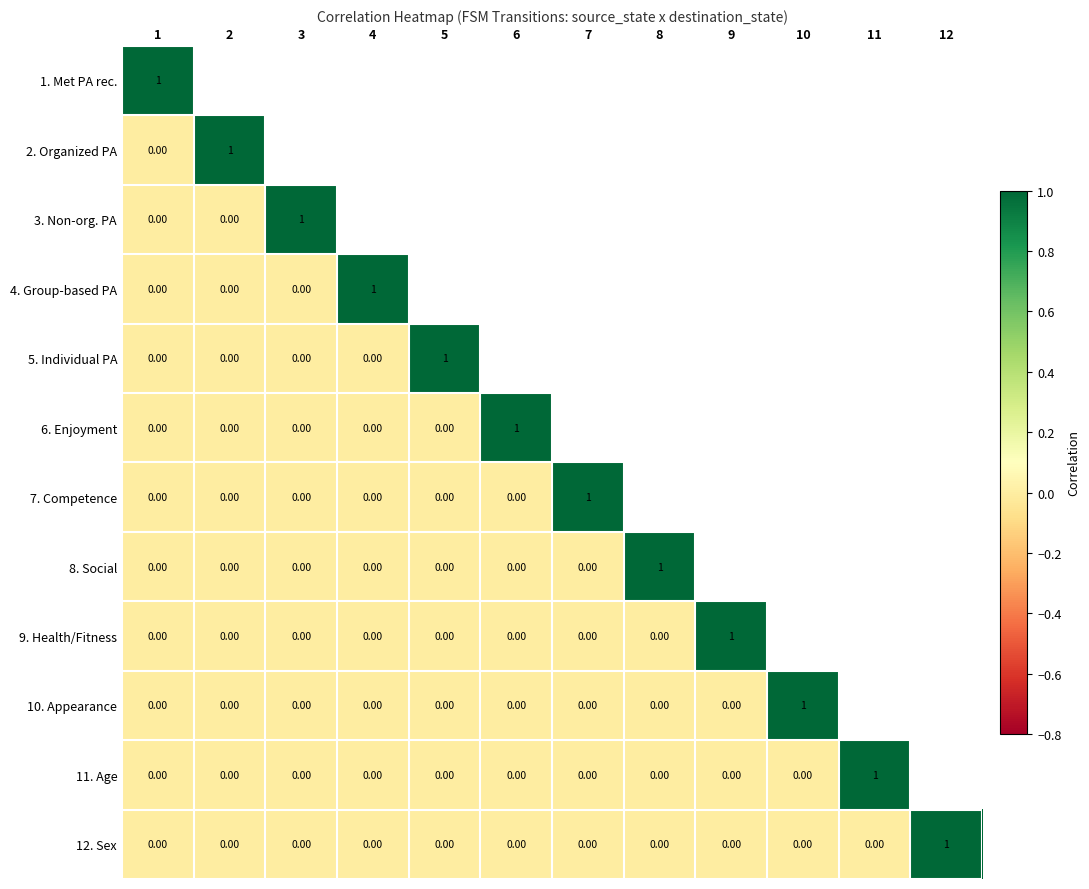

What is the difference between the highest and lowest values at 1?

1